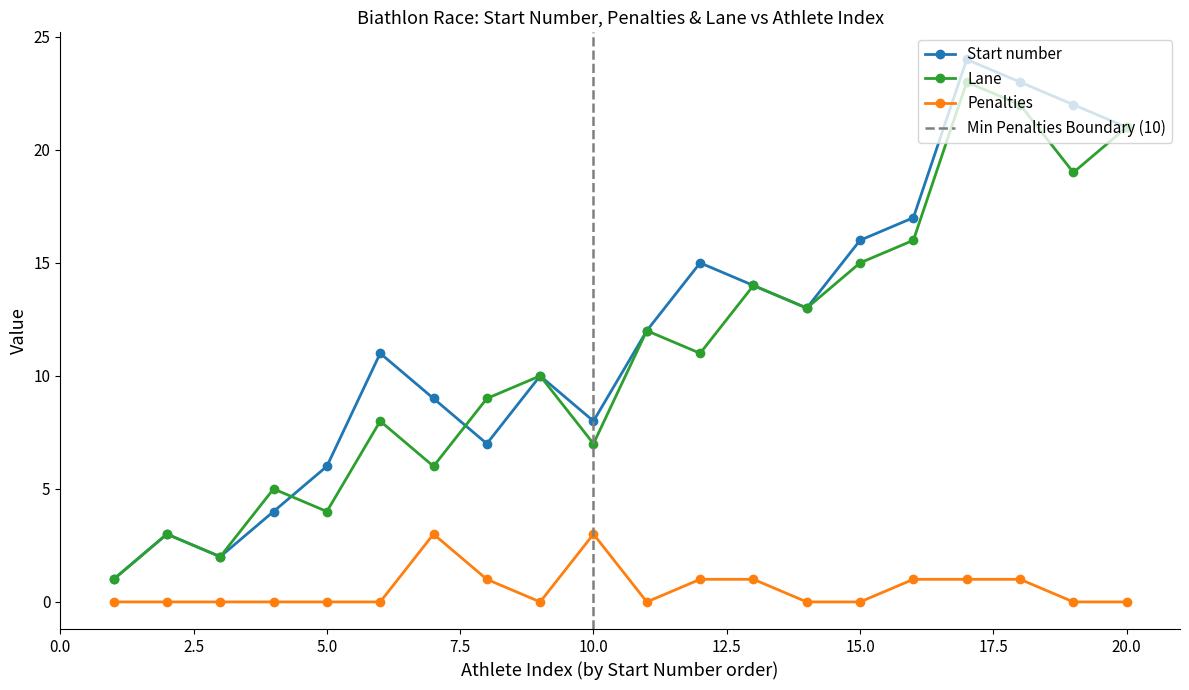

True or false: Start number has more than 1 interior local peaks.

True